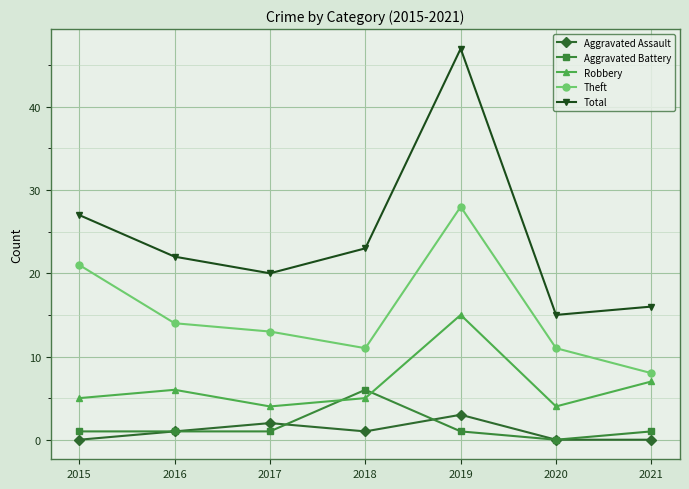

What is the difference between the maximum and minimum values in the Robbery series?

11